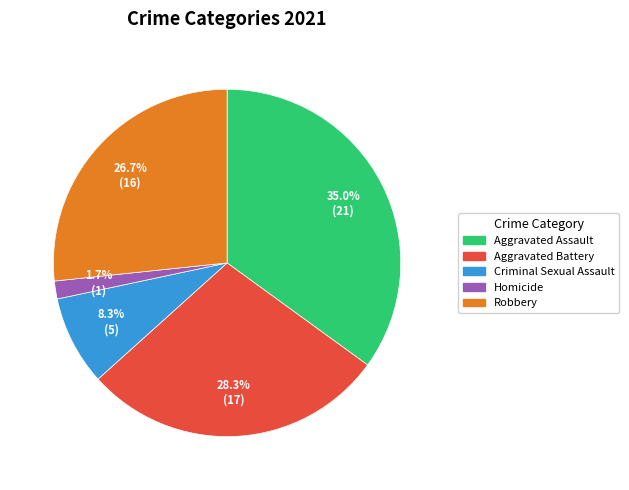

How many segments does this pie chart have?

5